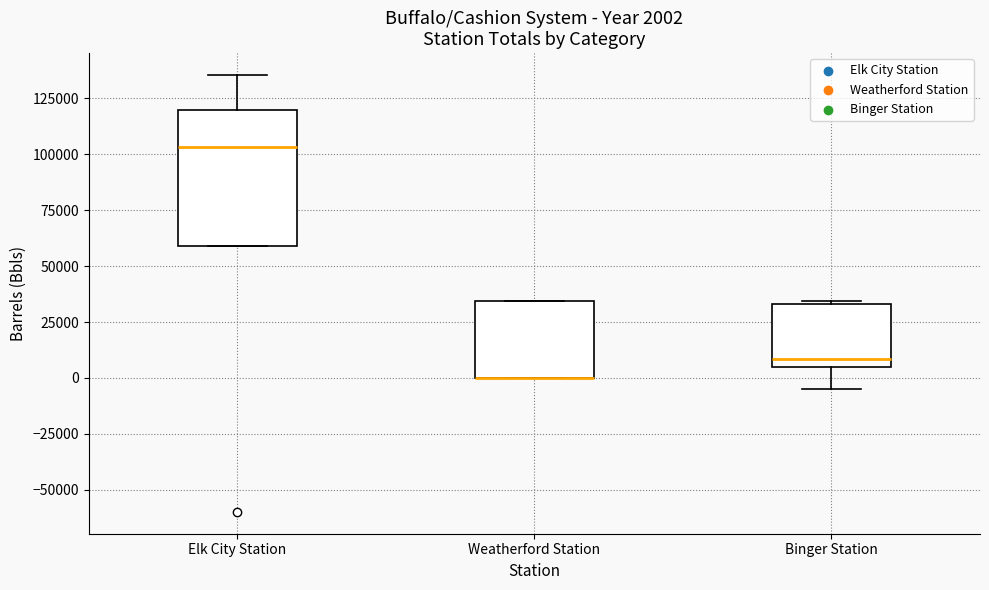

Comparing the boxes themselves (not the whiskers), which one is the tallest?

Elk City Station